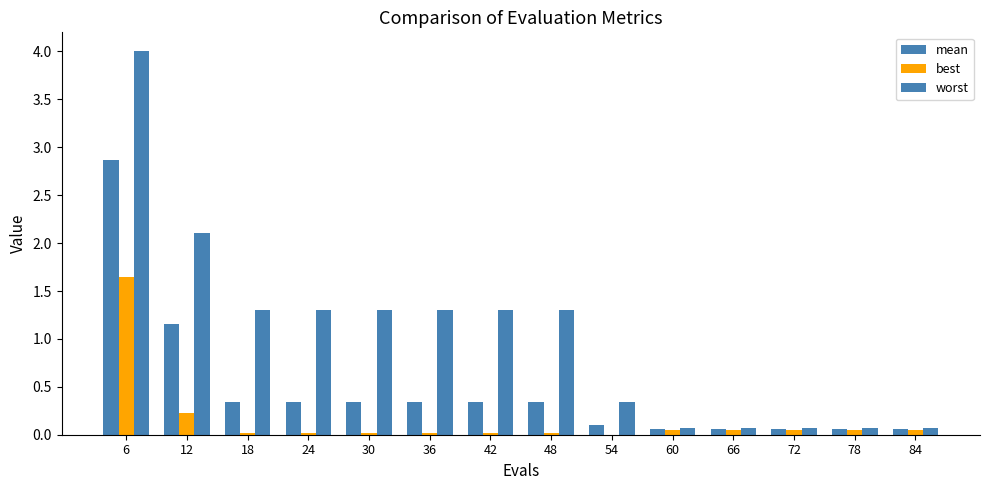

Does the chart contain stacked bars?

No